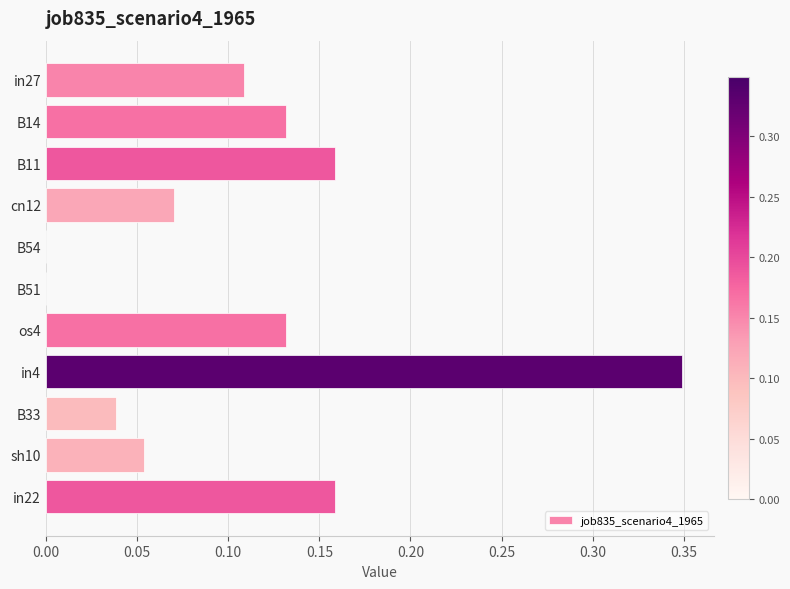

Between in22 and cn12, which is larger?

in22